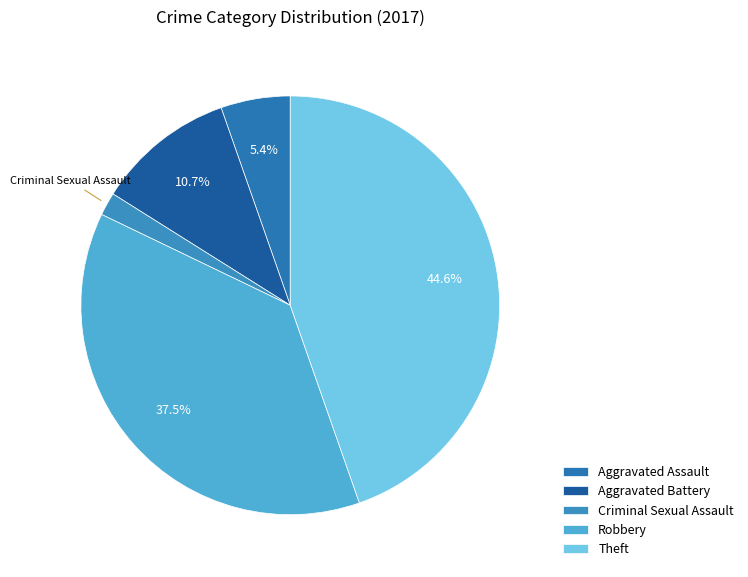

Rank the categories by value from lowest to highest.

Criminal Sexual Assault, Aggravated Assault, Aggravated Battery, Robbery, Theft